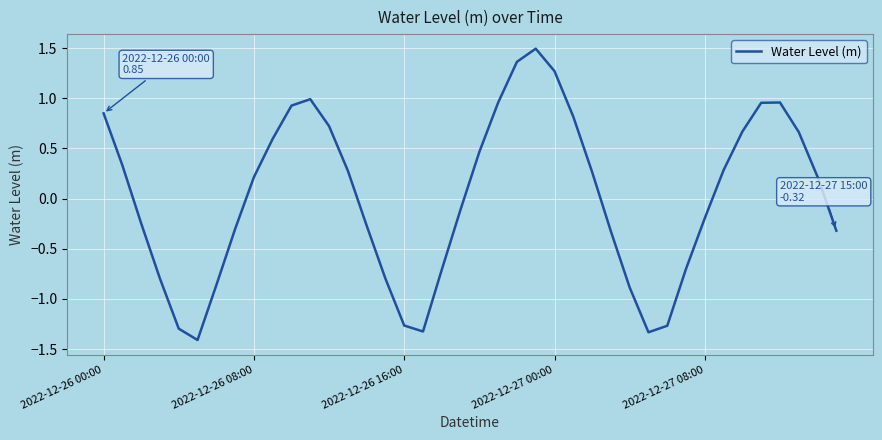

How many lines are shown in the chart?

1